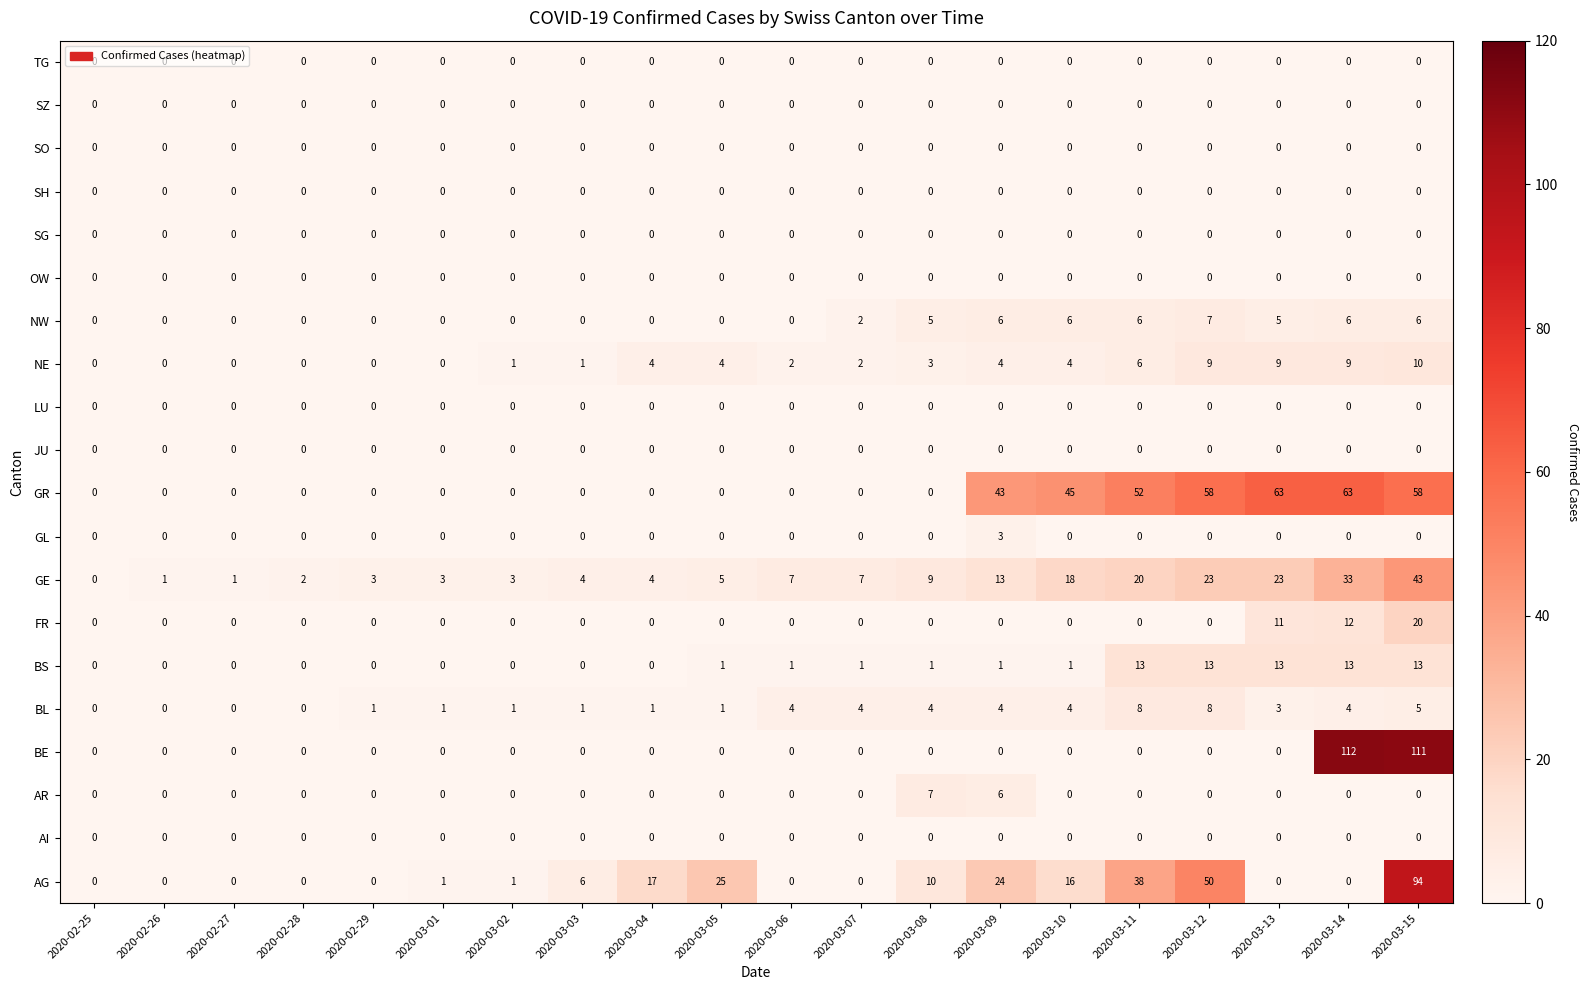

True or false: TG has a value of 0 at 2020-03-13.

True